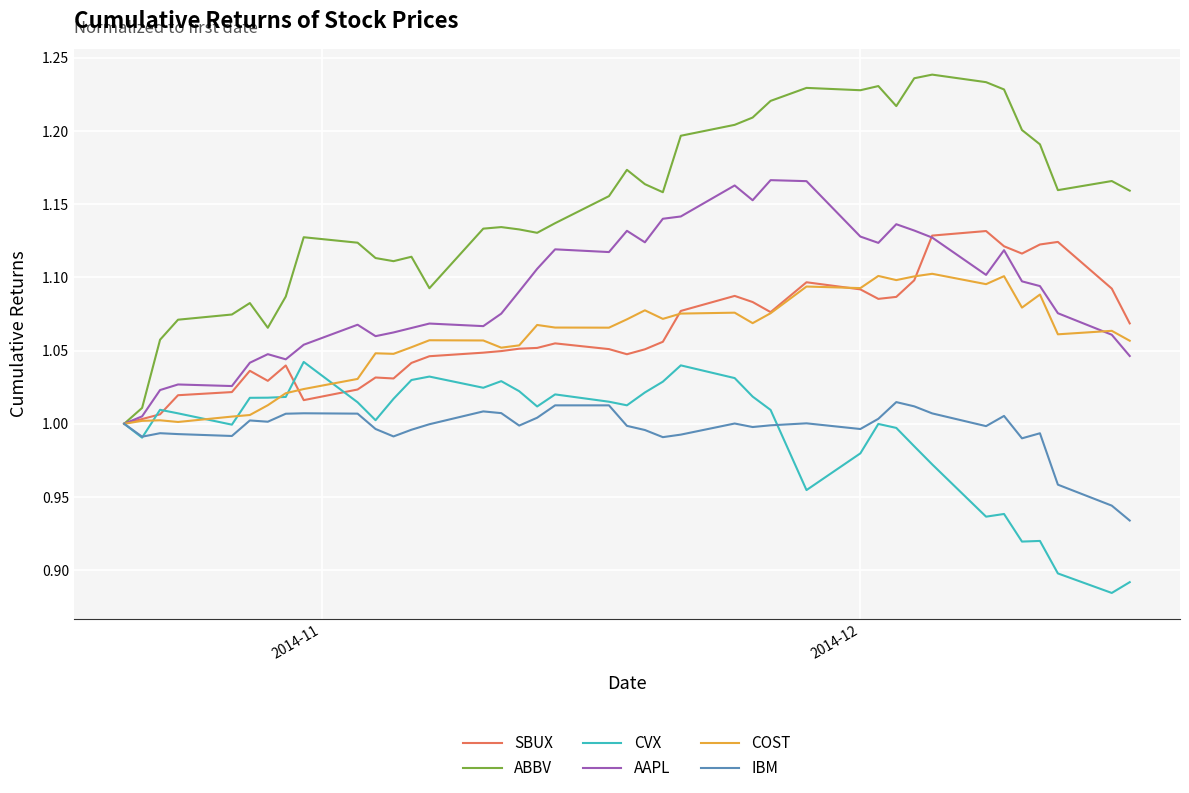

List the series in order of their peak value, highest first.

ABBV, AAPL, SBUX, COST, CVX, IBM